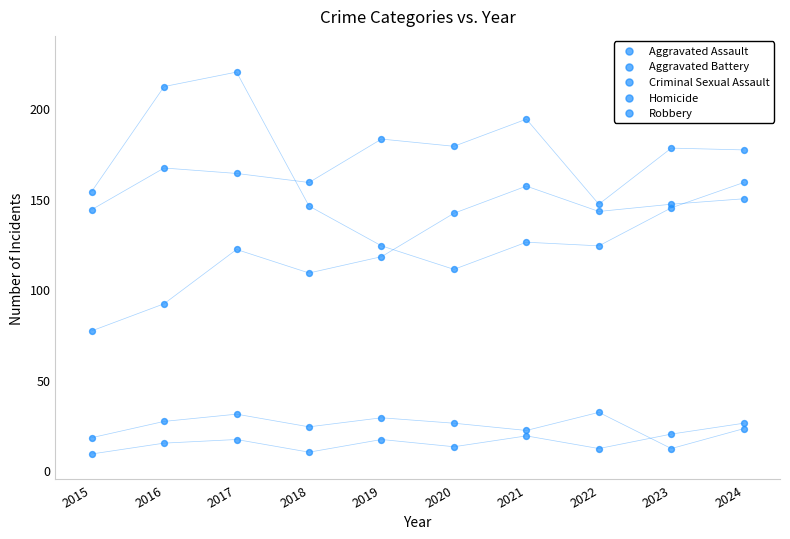

What are all the series names shown in the legend?

Aggravated Assault, Aggravated Battery, Criminal Sexual Assault, Homicide, Robbery